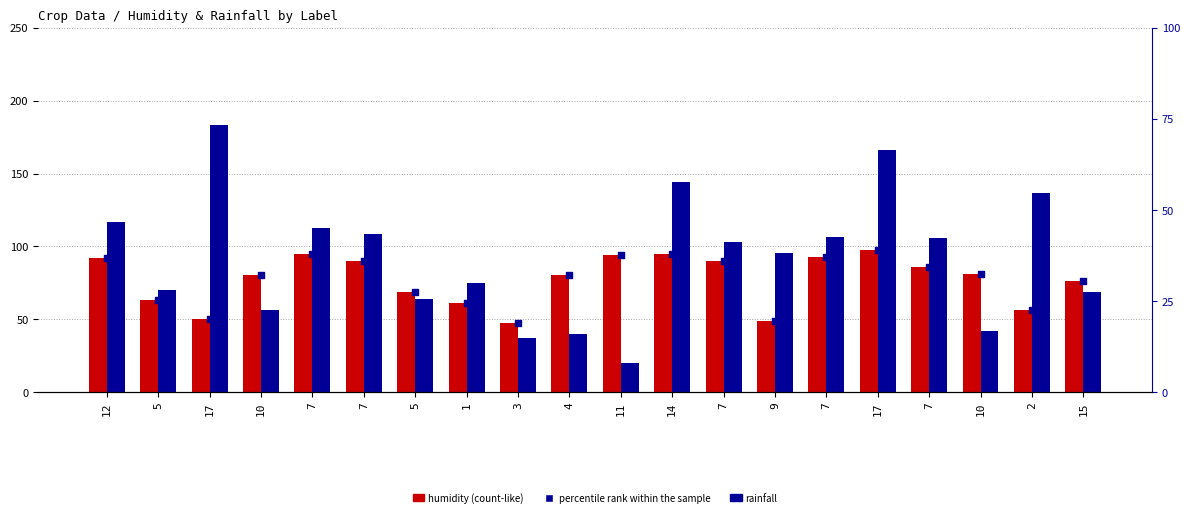

Which series has the widest spread of Y values?

rainfall